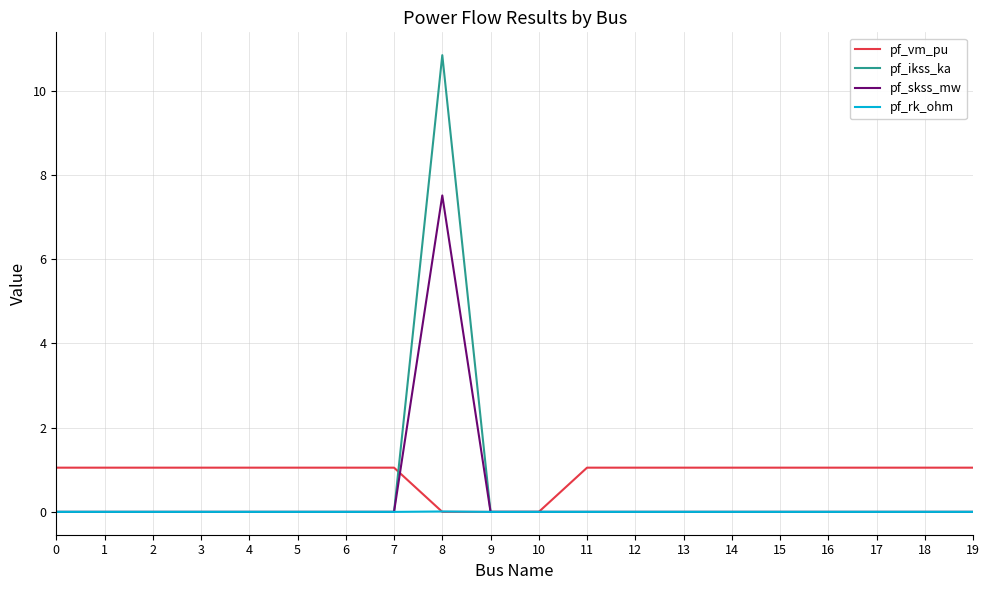

At which category is the sum across all series the highest?

8